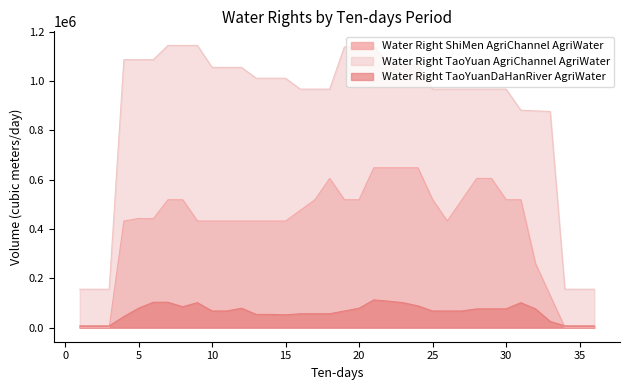

Which category has the highest value across all series?

7